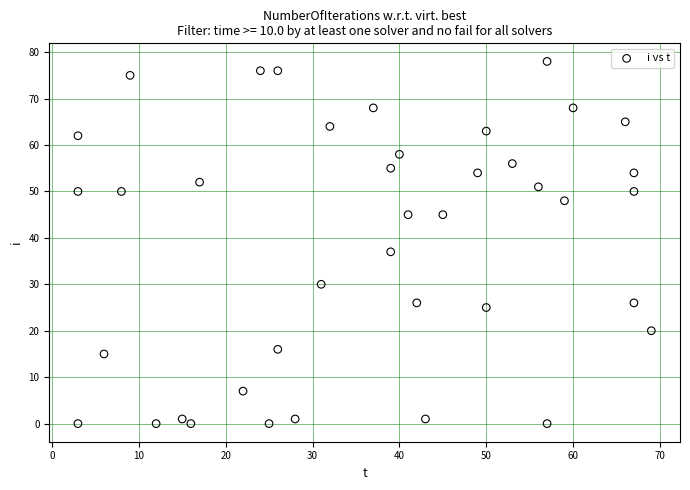

What Y value in the scatter plot is closest to 39?

37